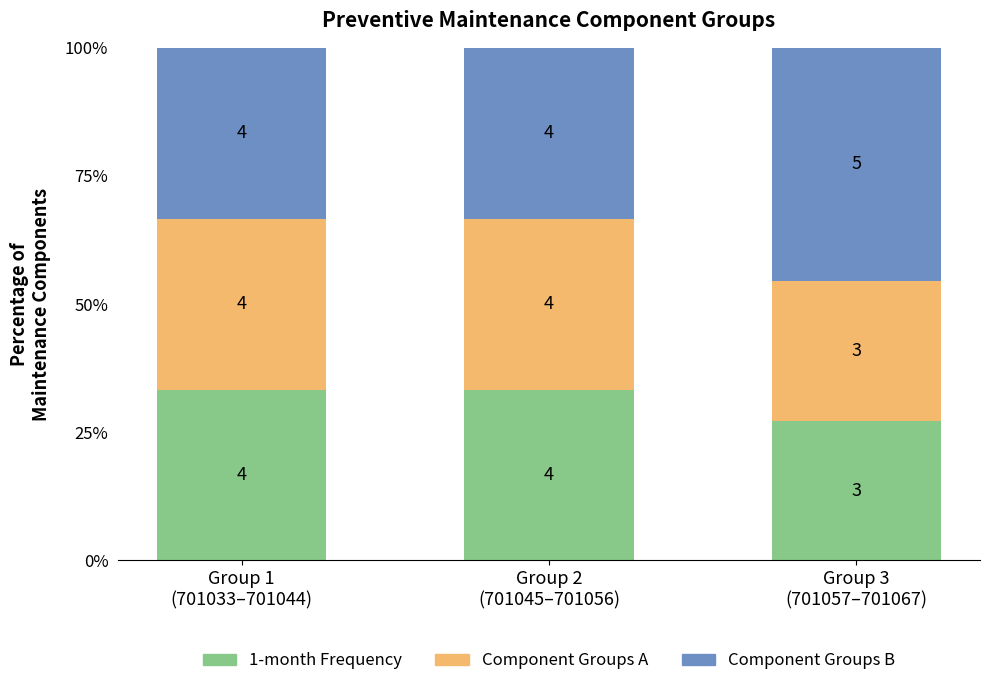

How many bars are there in total?

3